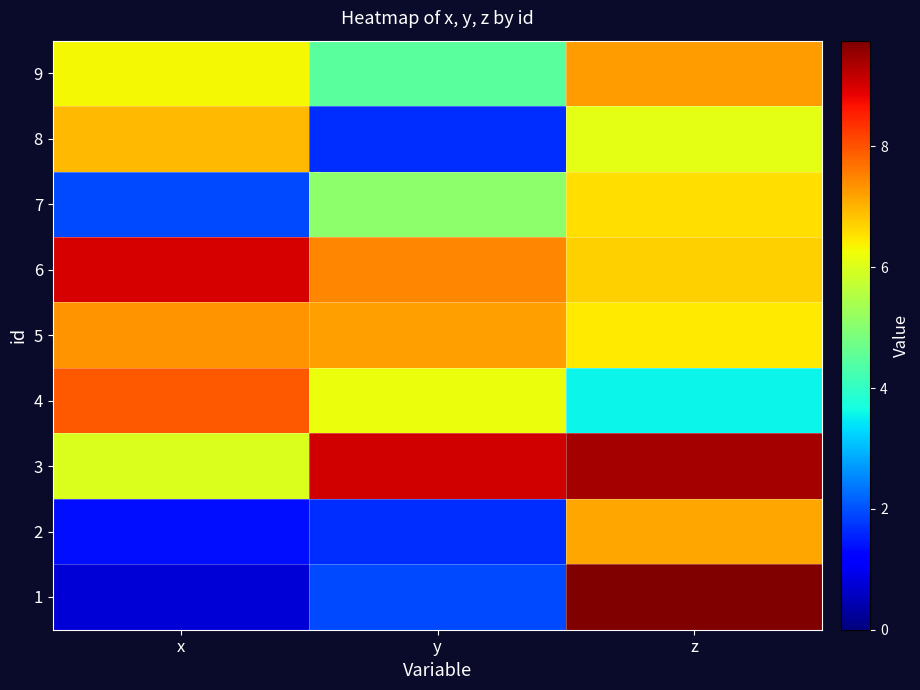

Rank the series at y from highest to lowest value.

3, 6, 5, 4, 7, 9, 1, 8, 2